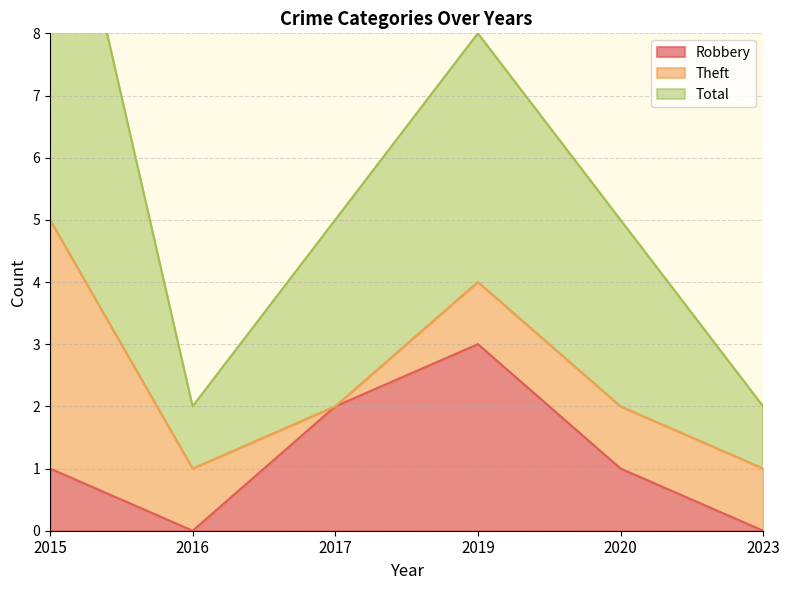

True or false: Total has more than 0 points higher than both neighbors.

True